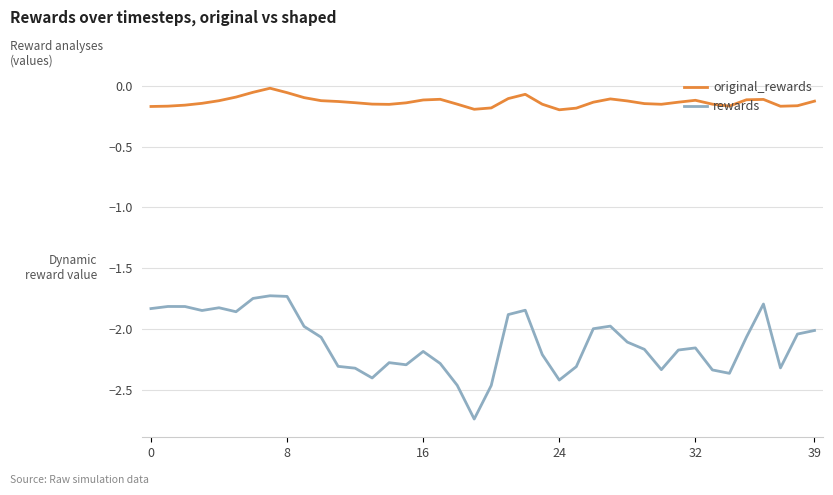

Is this an area chart (filled region under the line)?

No